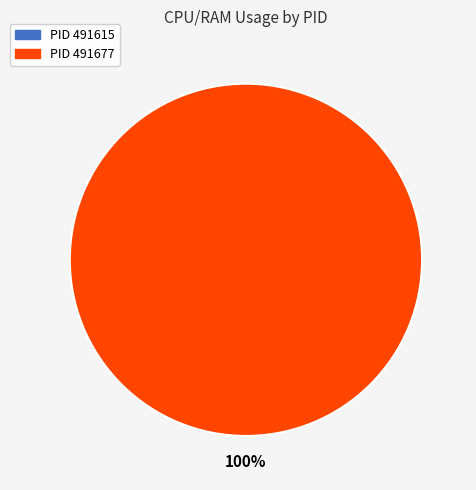

Combined, what portion of the pie is 491615 and 491677?

100.0%